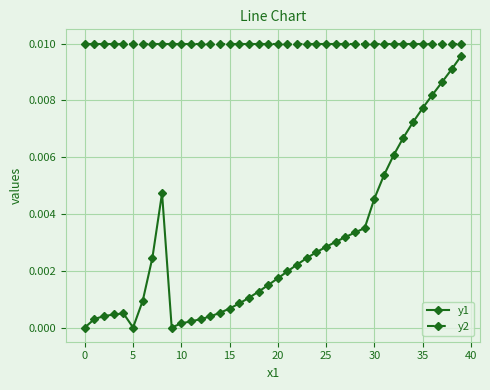

Which series has the largest total across all categories?

y2